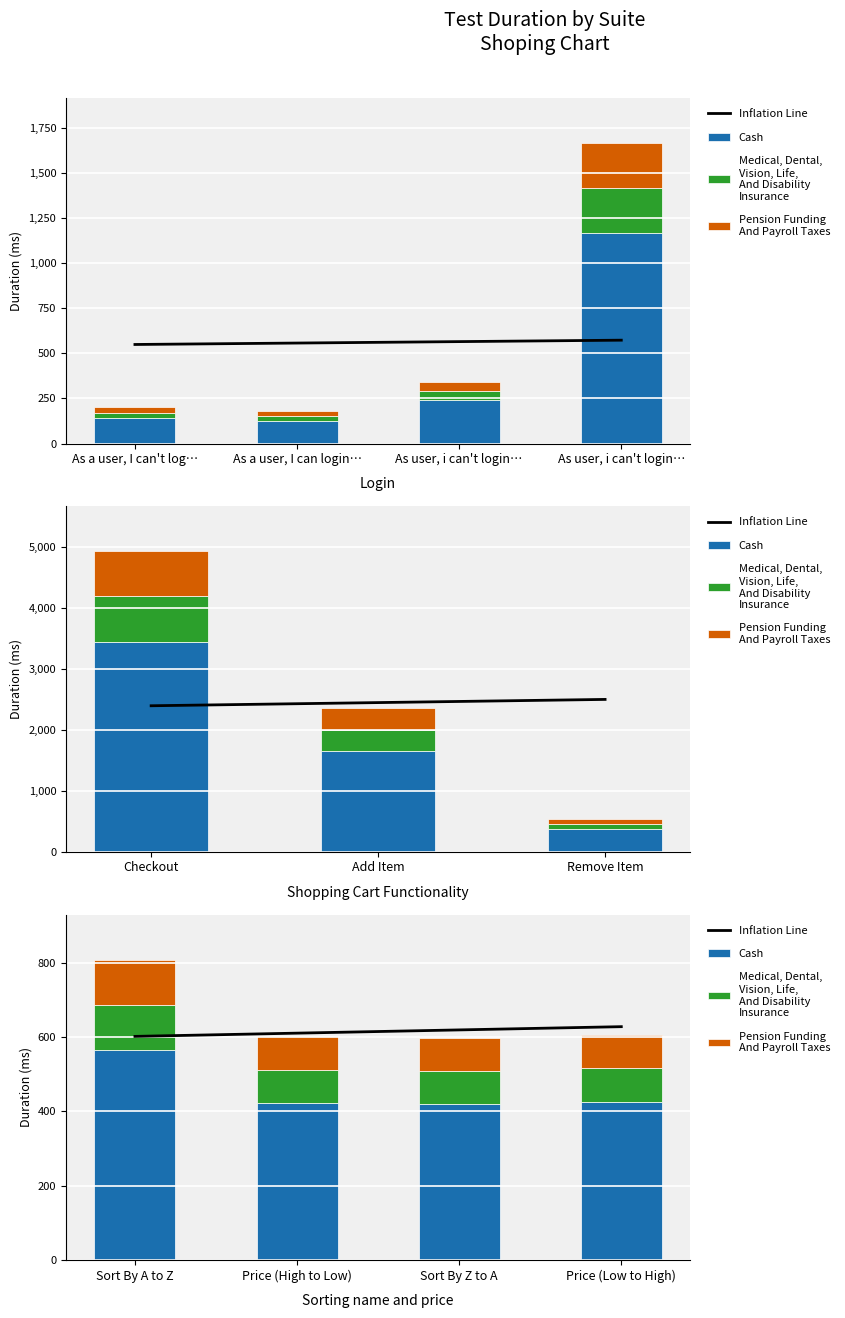

List the labels in order of Medical, Dental,
Vision, Life,
And Disability
Insurance value, smallest first.

Sort By Z to A, Price (High to Low), Price (Low to High), Sort By A to Z